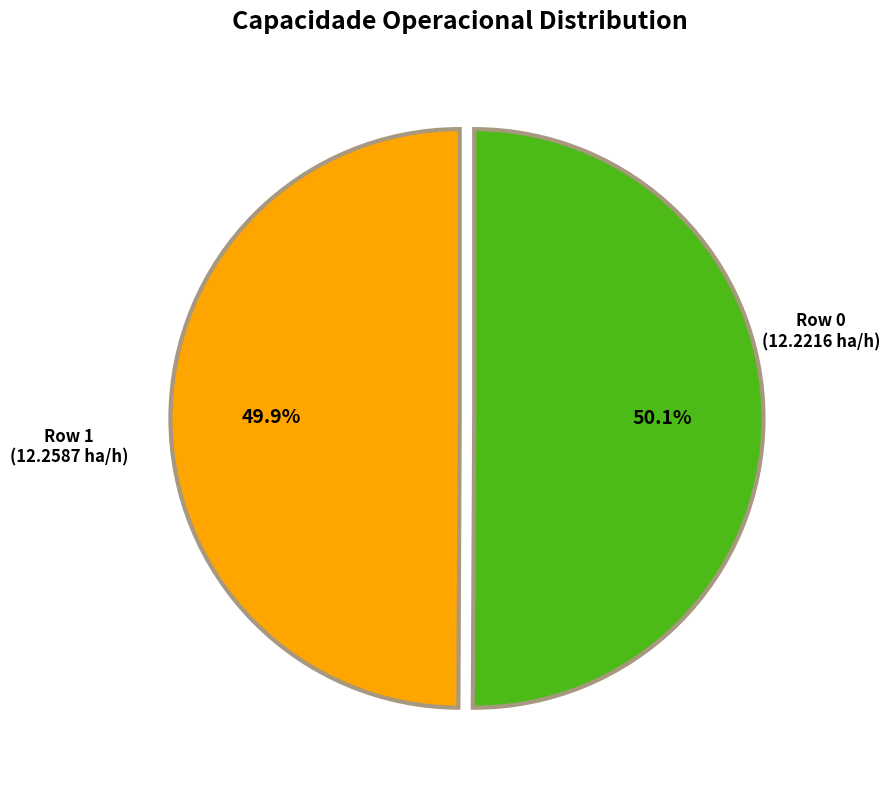

What percentage is the Row 1 slice, to the nearest percent?

50%